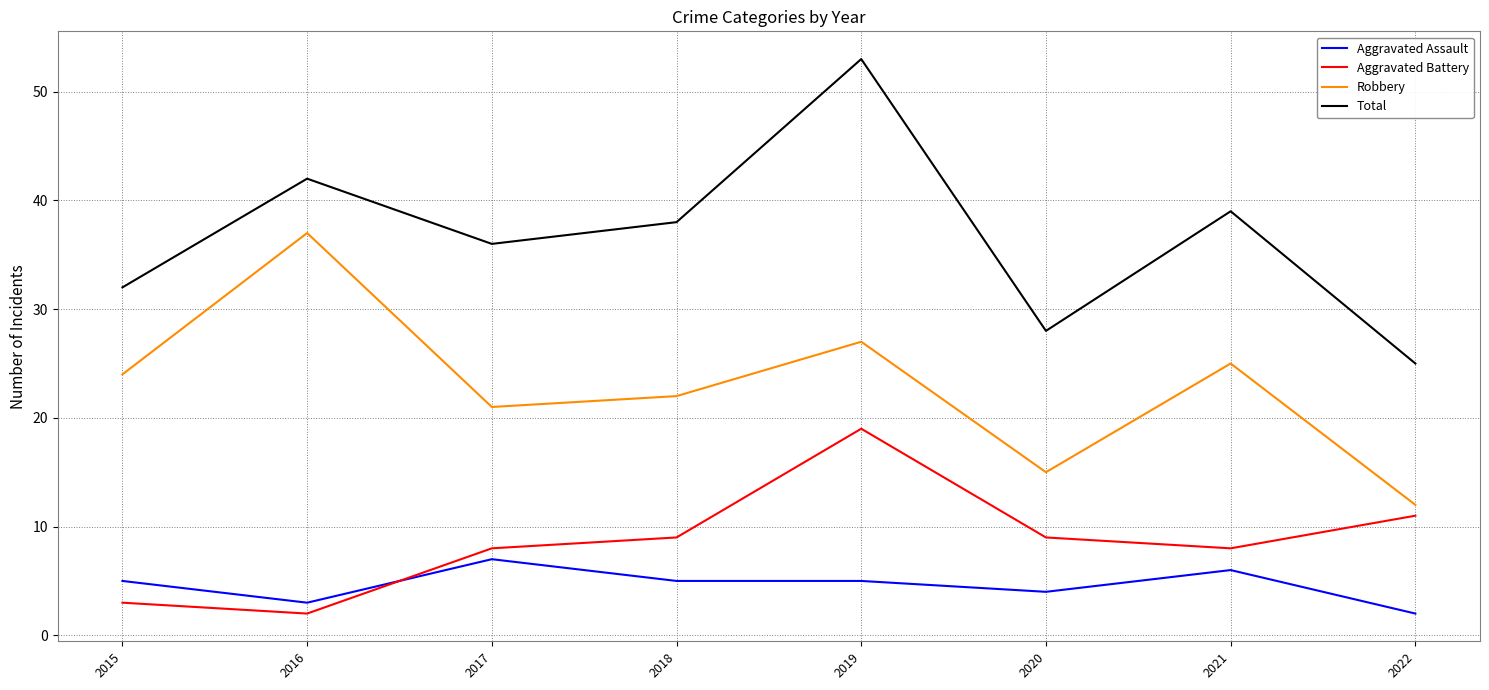

At which label is Robbery closest to 24?

2015